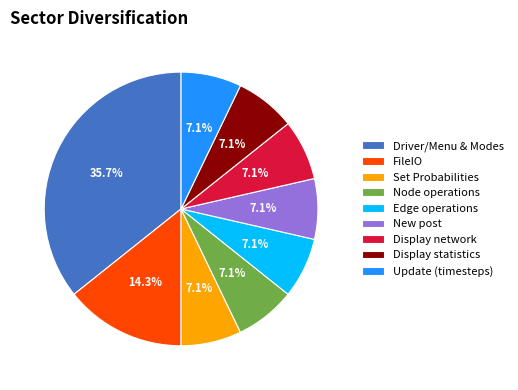

Which category has the biggest portion of the pie?

Driver/Menu & Modes